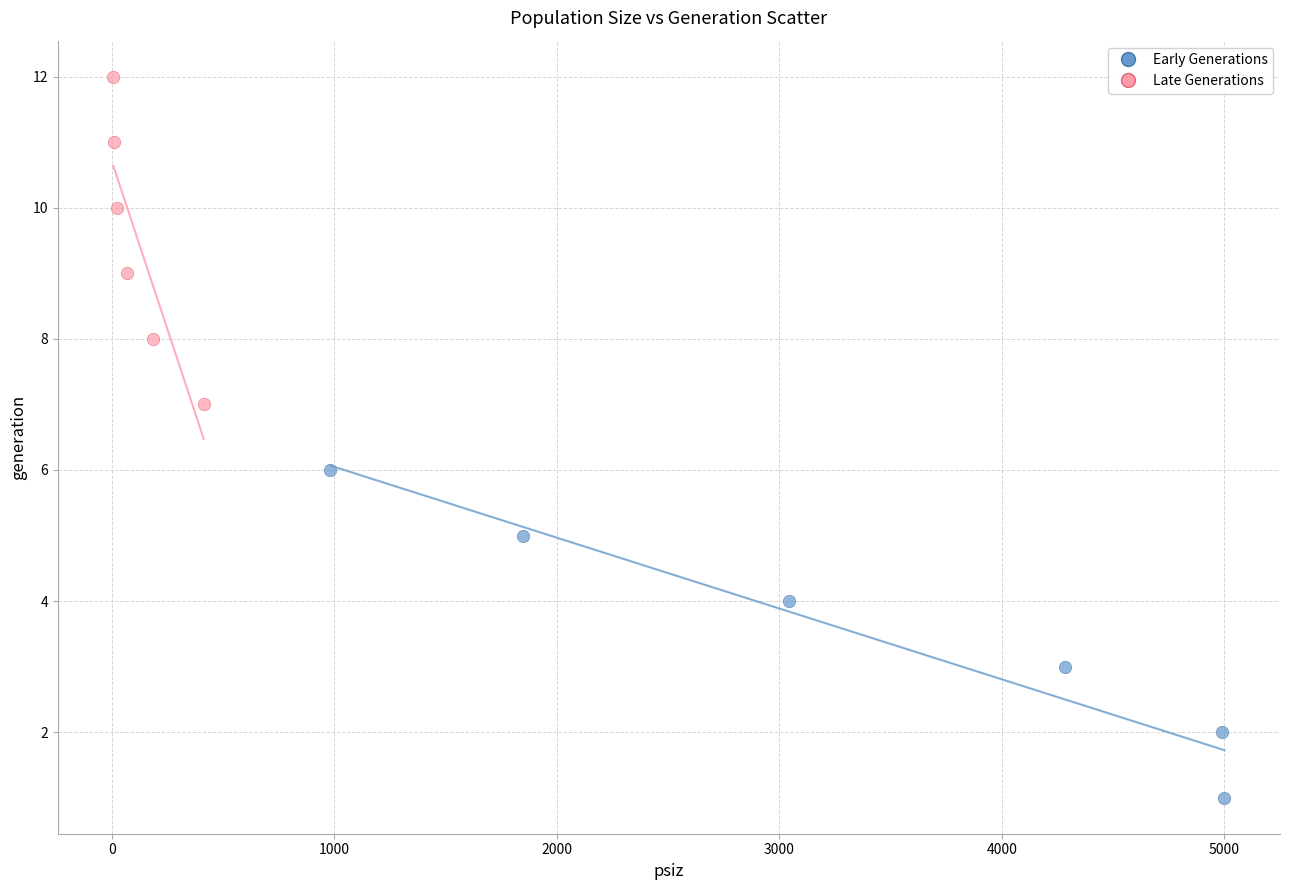

Which series contains the lowest Y value?

Early Generations